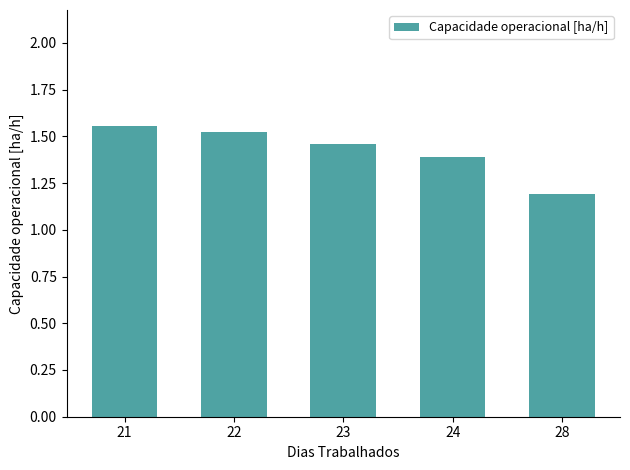

Does the chart contain stacked bars?

No